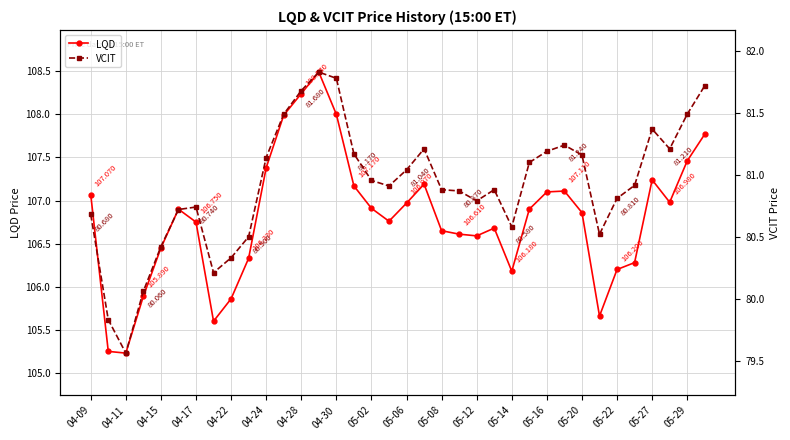

How many lines are shown in the chart?

2